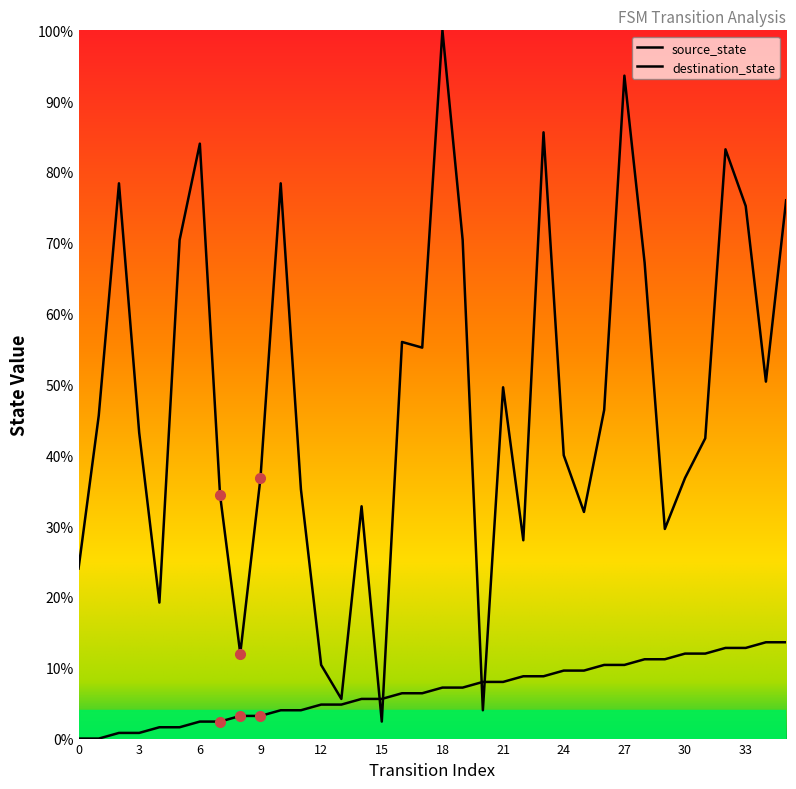

Reading left to right, transcribe all the data shown in this chart.

source_state: 0=0.0	1=0.0	2=0.8	3=0.8	4=1.6	5=1.6	6=2.4	7=2.4	8=3.2	9=3.2	10=4.0	11=4.0	12=4.8	13=4.8	14=5.6	15=5.6	16=6.4	17=6.4	18=7.2	19=7.2	20=8.0	21=8.0	22=8.8	23=8.8	24=9.6	25=9.6	26=10.4	27=10.4	28=11.2	29=11.2	30=12.0	31=12.0	32=12.8	33=12.8	34=13.6	35=13.6
destination_state: 0=24.0	1=45.6	2=78.4	3=43.2	4=19.2	5=70.4	6=84.0	7=34.4	8=12.0	9=36.8	10=78.4	11=35.2	12=10.4	13=5.6	14=32.8	15=2.4	16=56.0	17=55.2	18=100.0	19=70.4	20=4.0	21=49.6	22=28.0	23=85.6	24=40.0	25=32.0	26=46.4	27=93.6	28=67.2	29=29.6	30=36.8	31=42.4	32=83.2	33=75.2	34=50.4	35=76.0